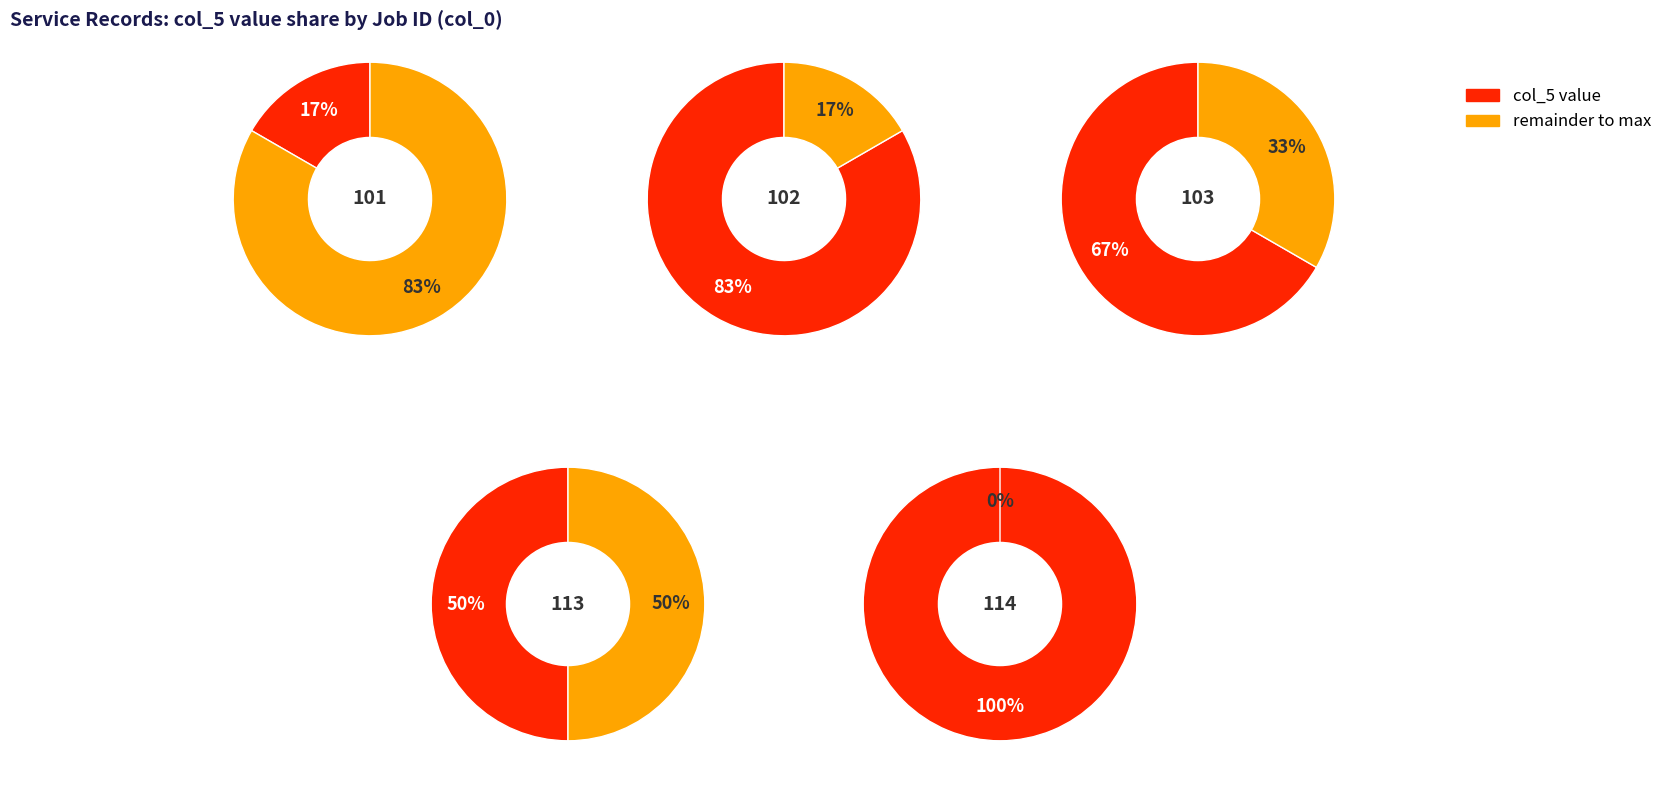

Does 103 represent more than half of the total?

No